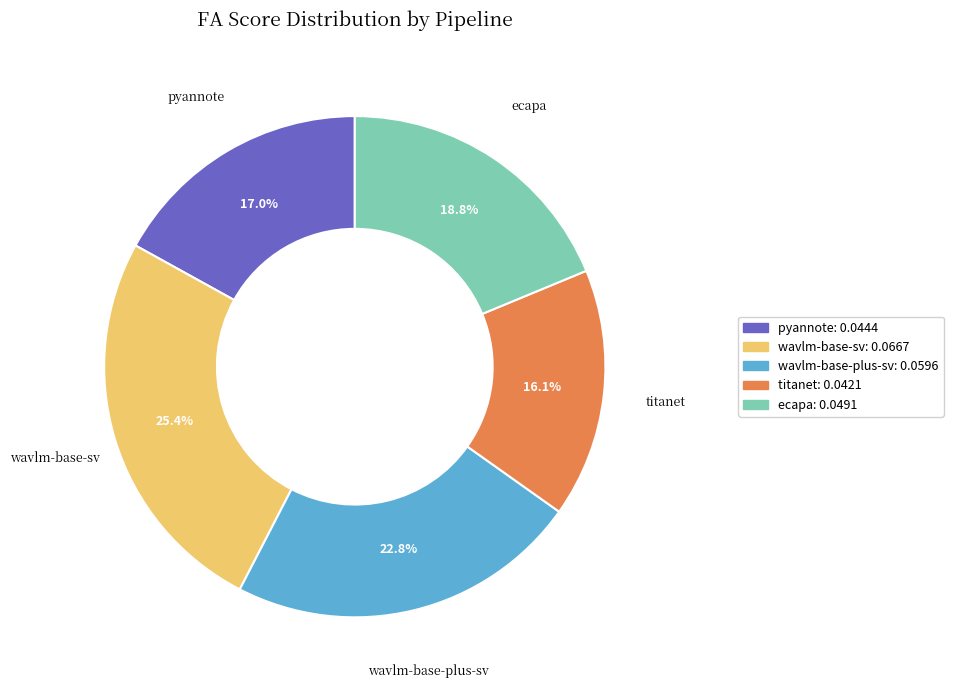

What percentage do ecapa and wavlm-base-sv together represent?

44.2%